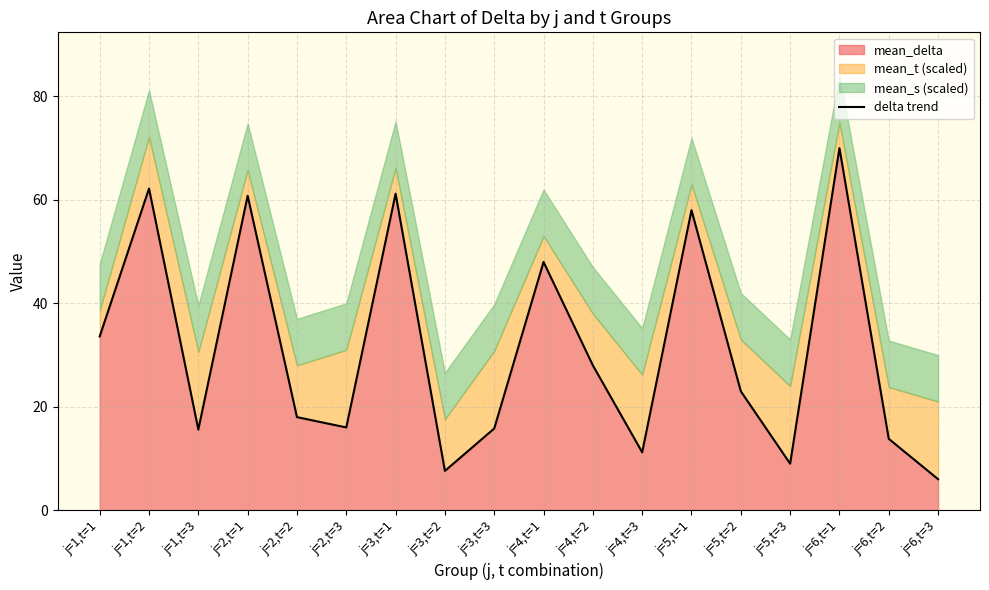

What is the sum of all values?

557.8